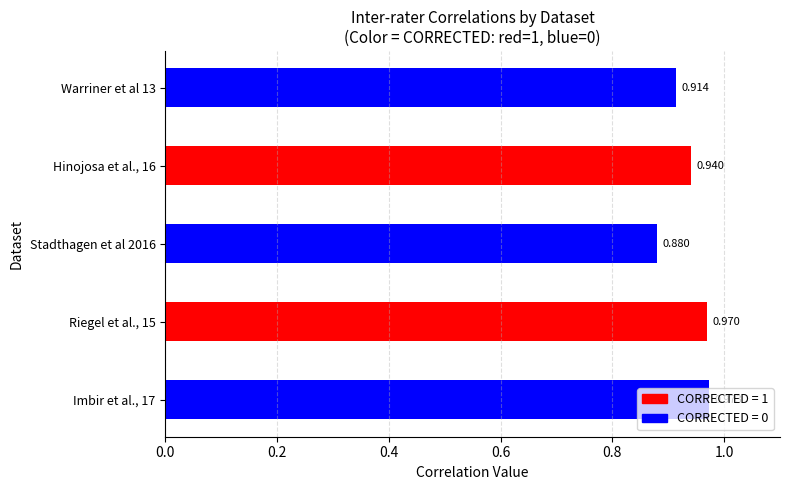

Which label corresponds to the smallest value in the chart?

Stadthagen et al 2016